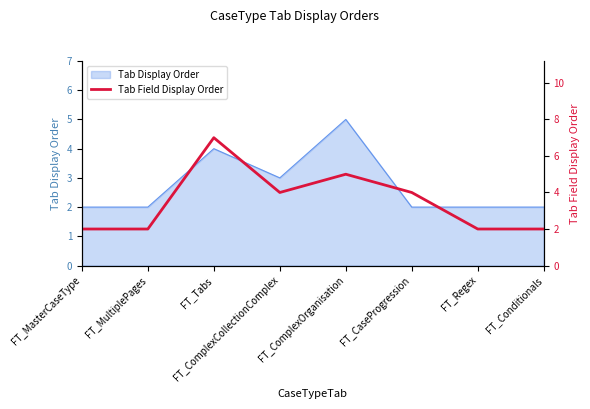

How many interior local peaks (higher than both neighbors) does the data have?

2